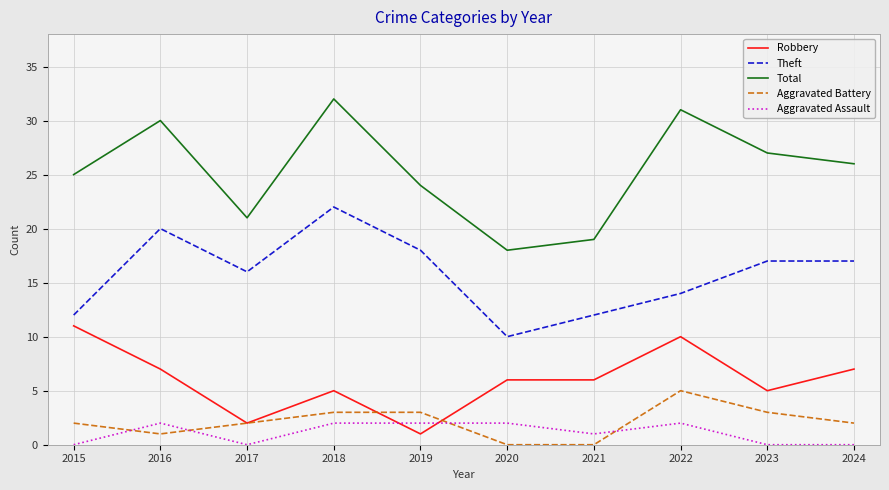

At which label is Theft closest to 16?

2017